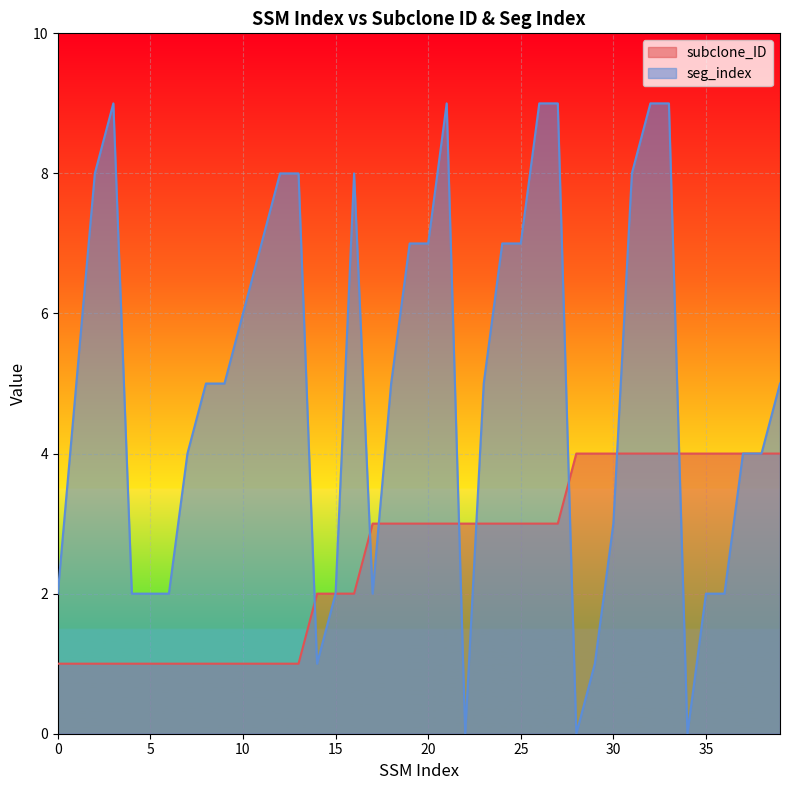

List the series in order of their peak value, highest first.

seg_index, subclone_ID